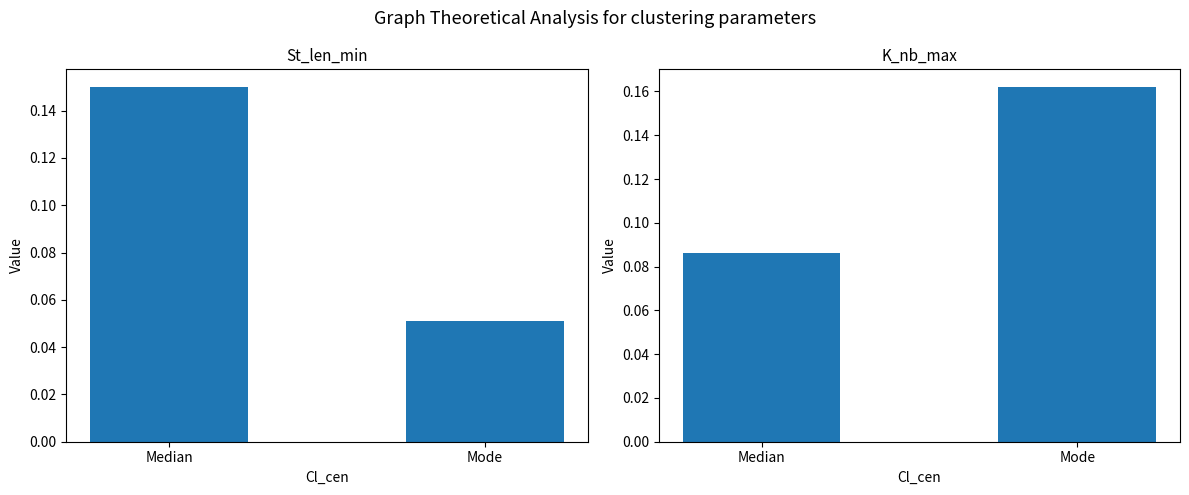

Rank the series by their maximum value, from highest to lowest.

K_nb_max, St_len_min